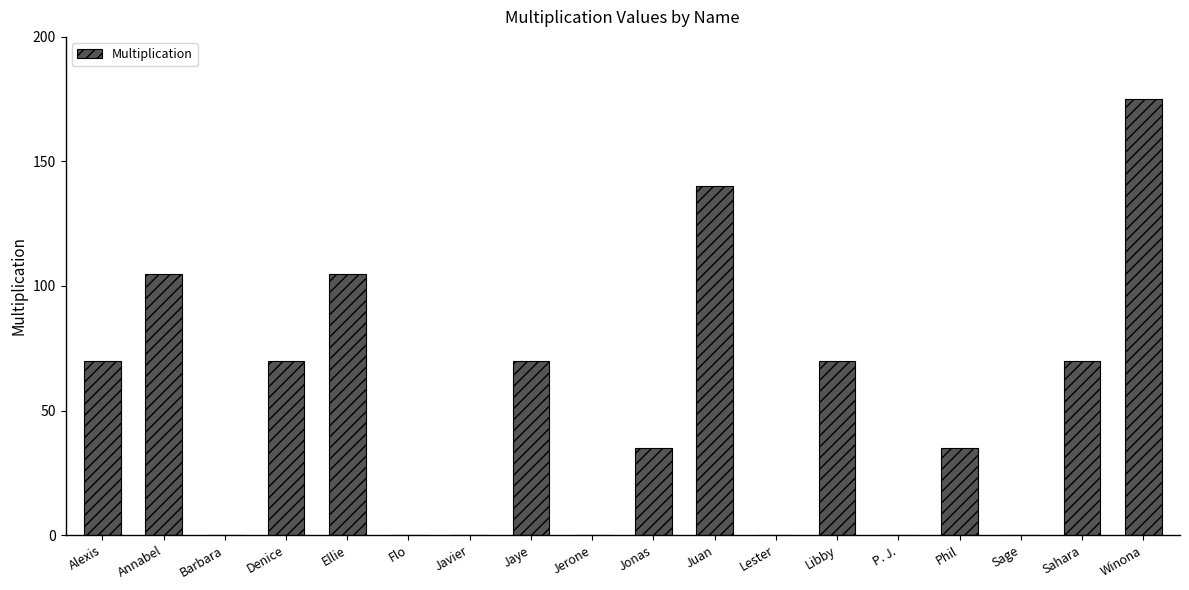

Reading right to left, list all the values displayed in this chart.

Winona=175	Sahara=70	Sage=0	Phil=35	P. J.=0	Libby=70	Lester=0	Juan=140	Jonas=35	Jerone=0	Jaye=70	Javier=0	Flo=0	Ellie=105	Denice=70	Barbara=0	Annabel=105	Alexis=70